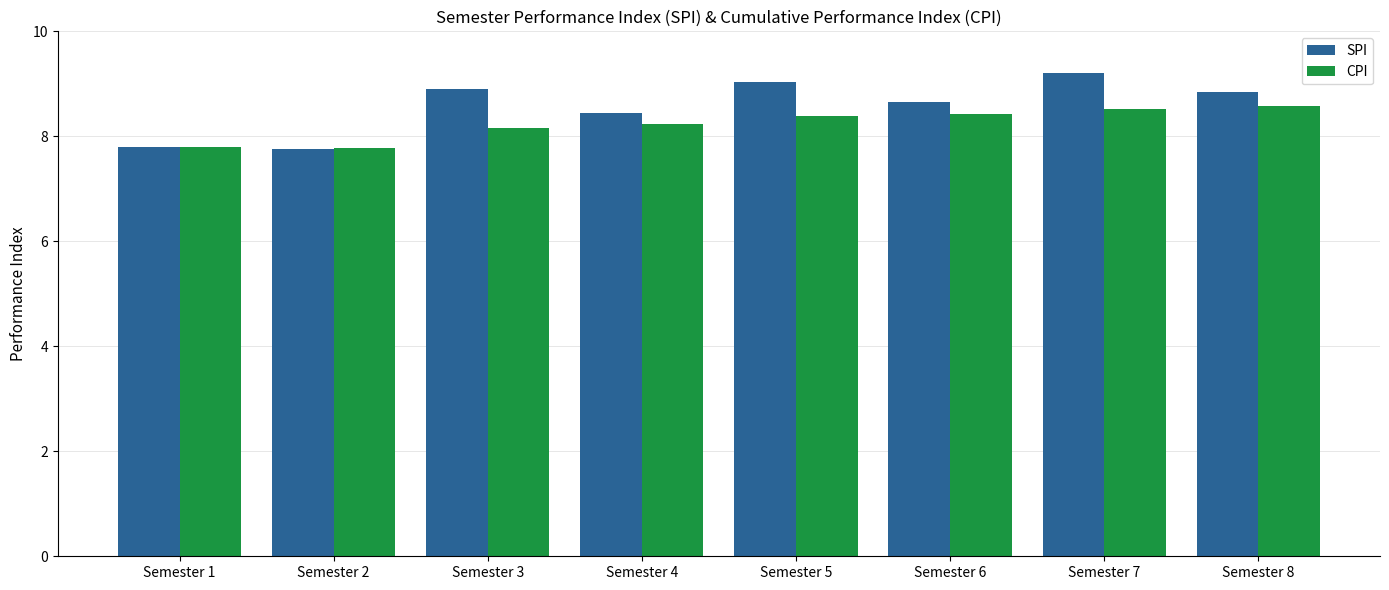

At Semester 3, list the series in order from smallest to largest.

CPI, SPI